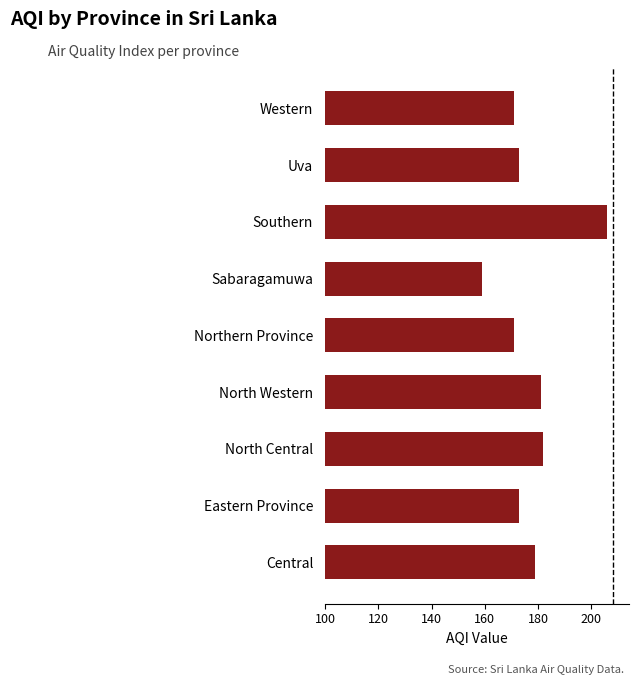

How many bars are there in total?

9